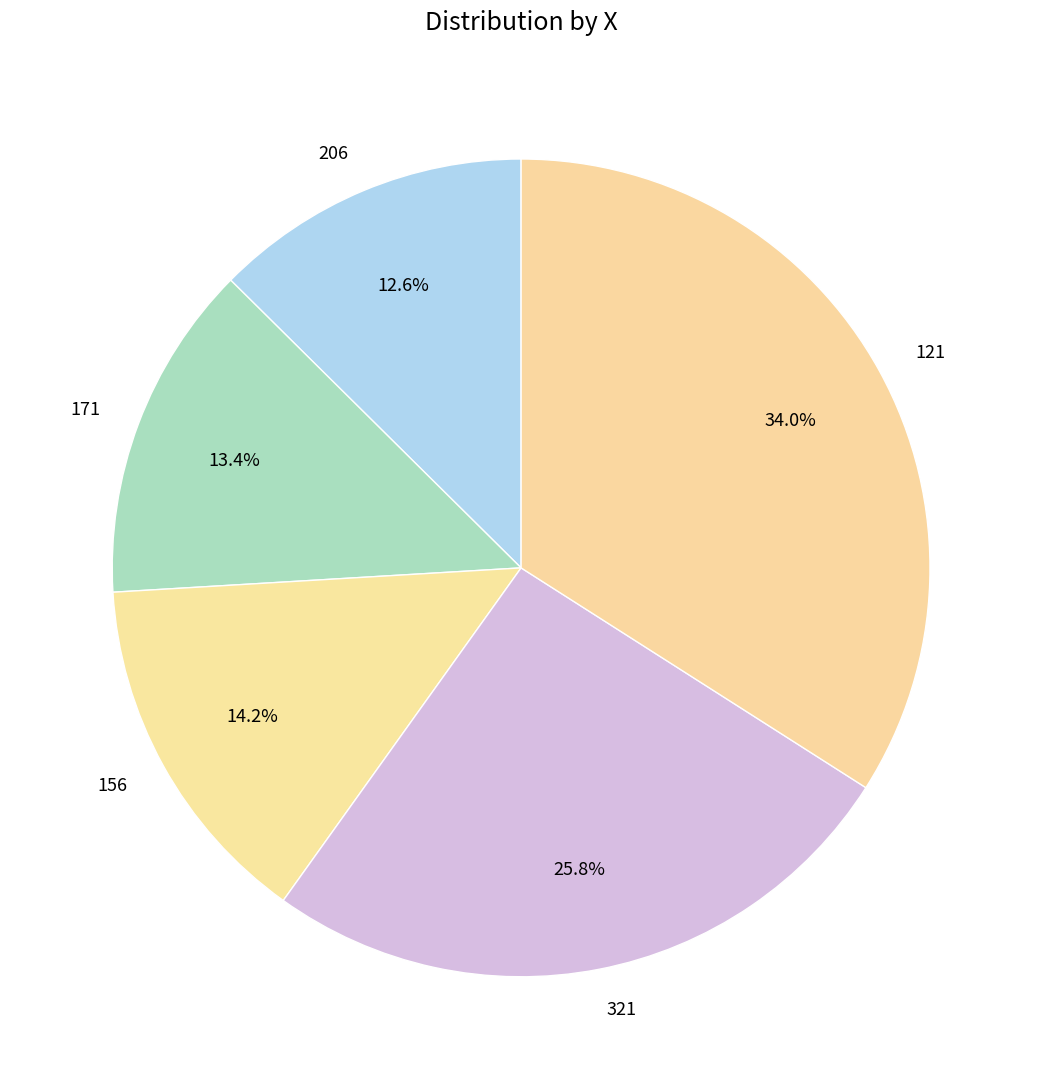

To the nearest percent, what percentage of the pie is 121?

34%